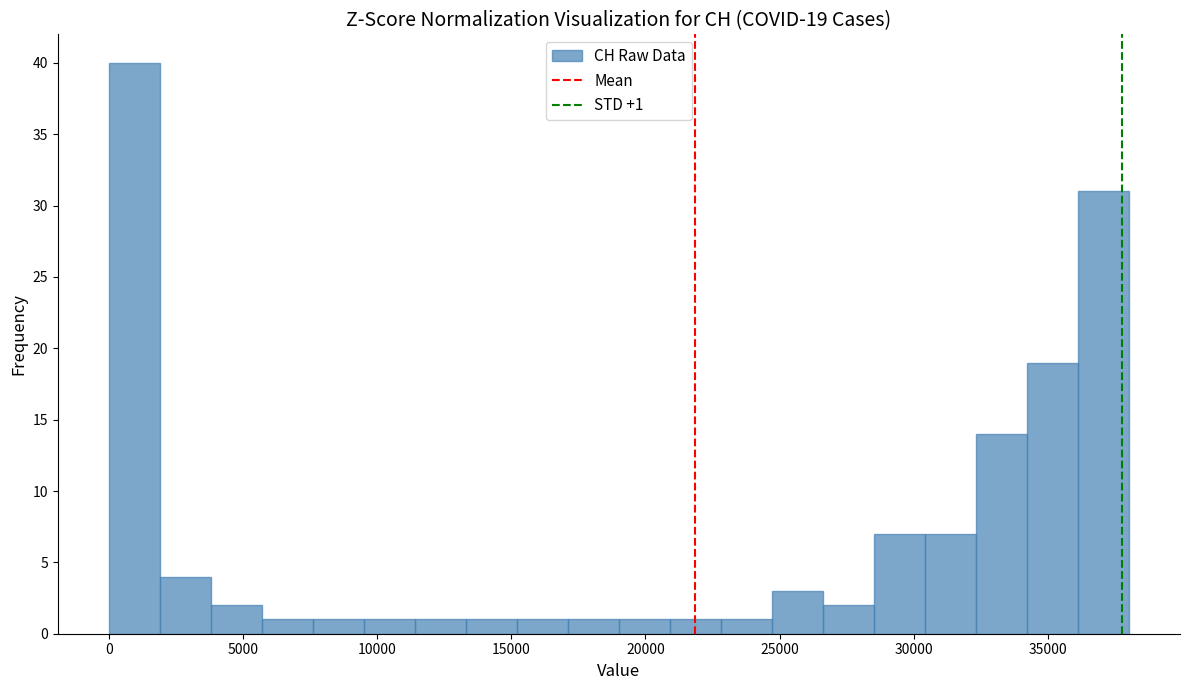

Read against the x-axis, roughly where is the centre of the tallest bar?

1000